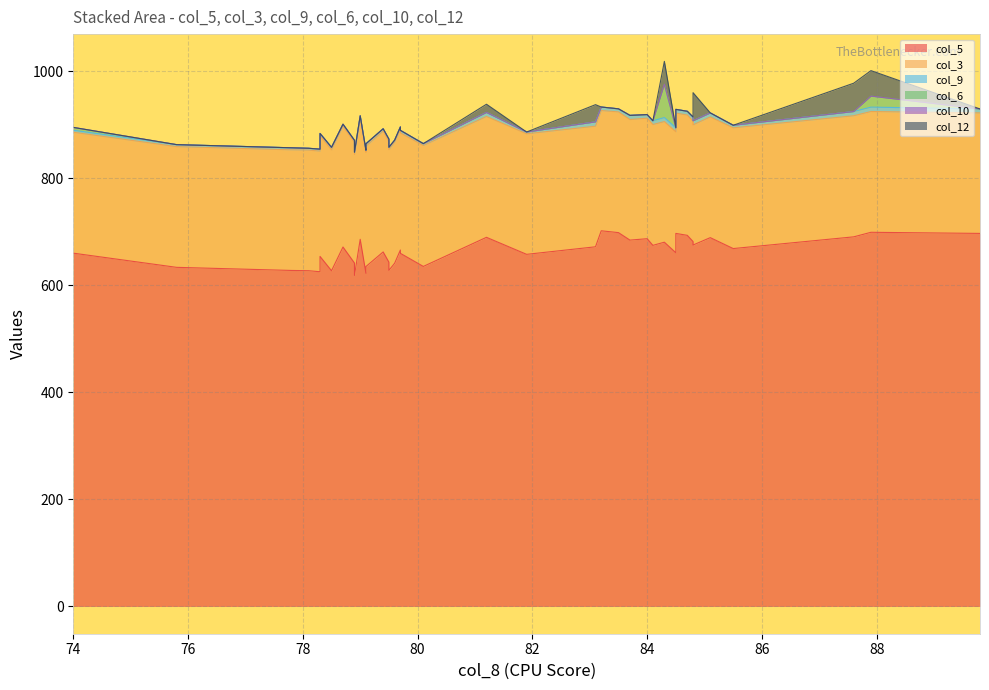

What is the average value of the col_12 series?

6.1